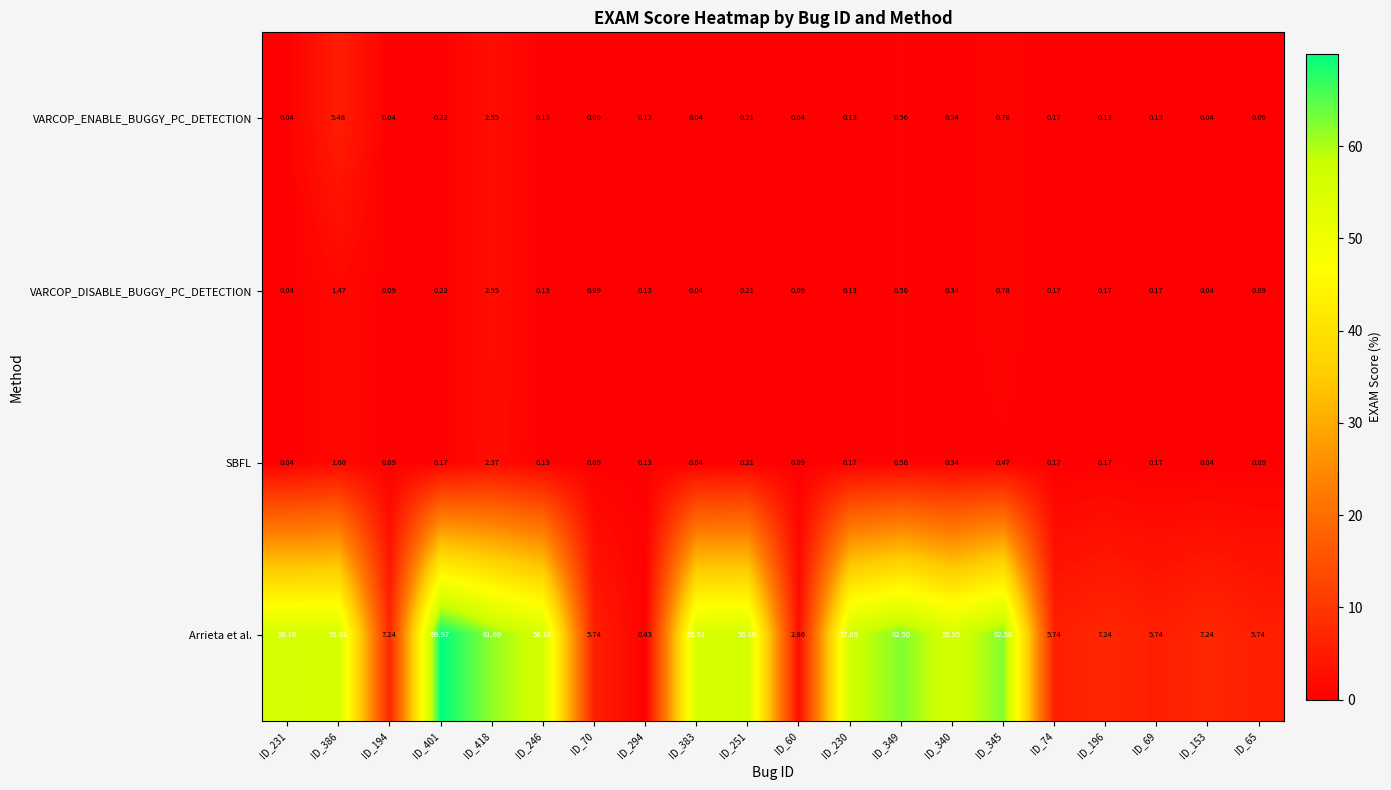

Which series has the widest spread of values?

Arrieta et al.